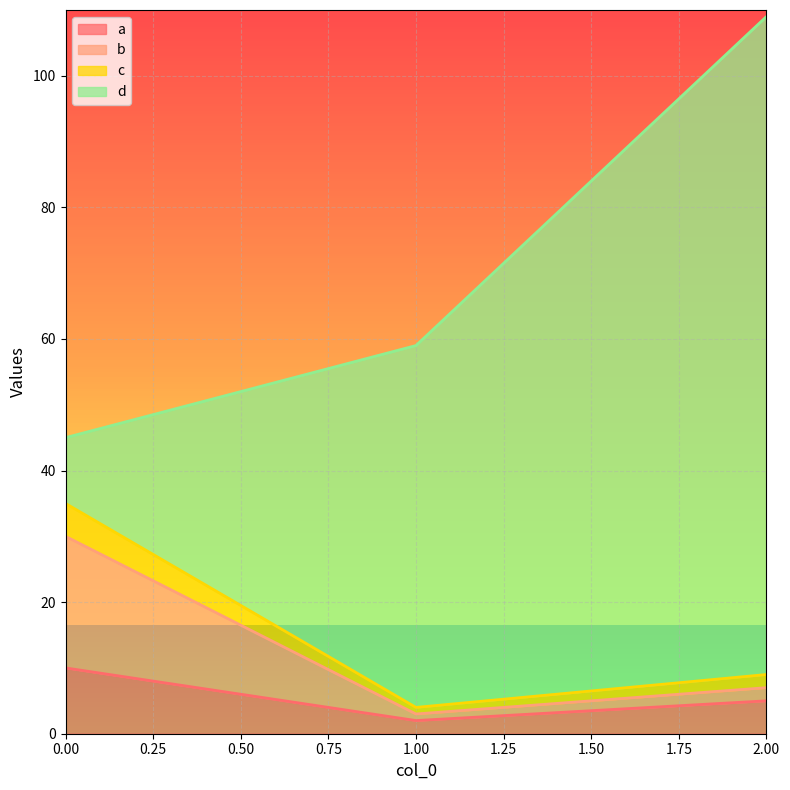

At which category is the sum across all series the highest?

2.00